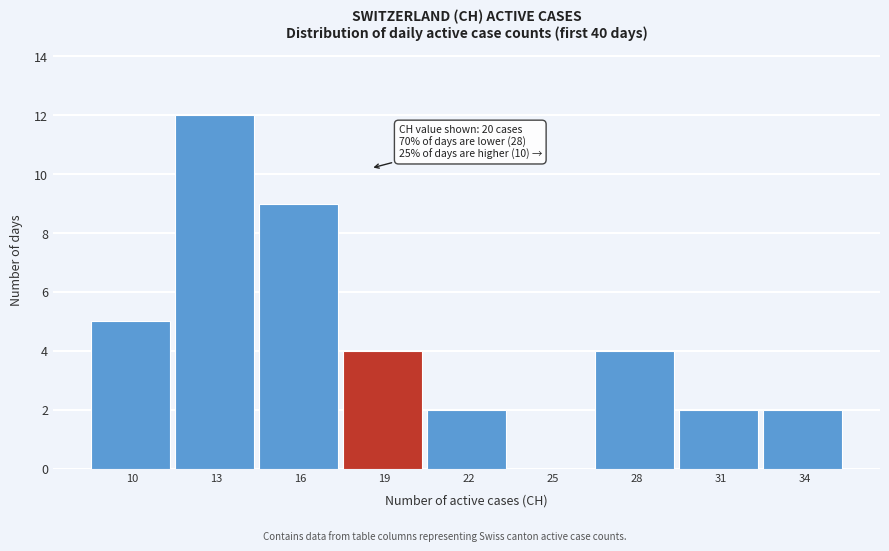

Reading left to right, extract all data points from this chart.

10=5	13=12	16=9	19=4	22=2	25=0	28=4	31=2	34=2